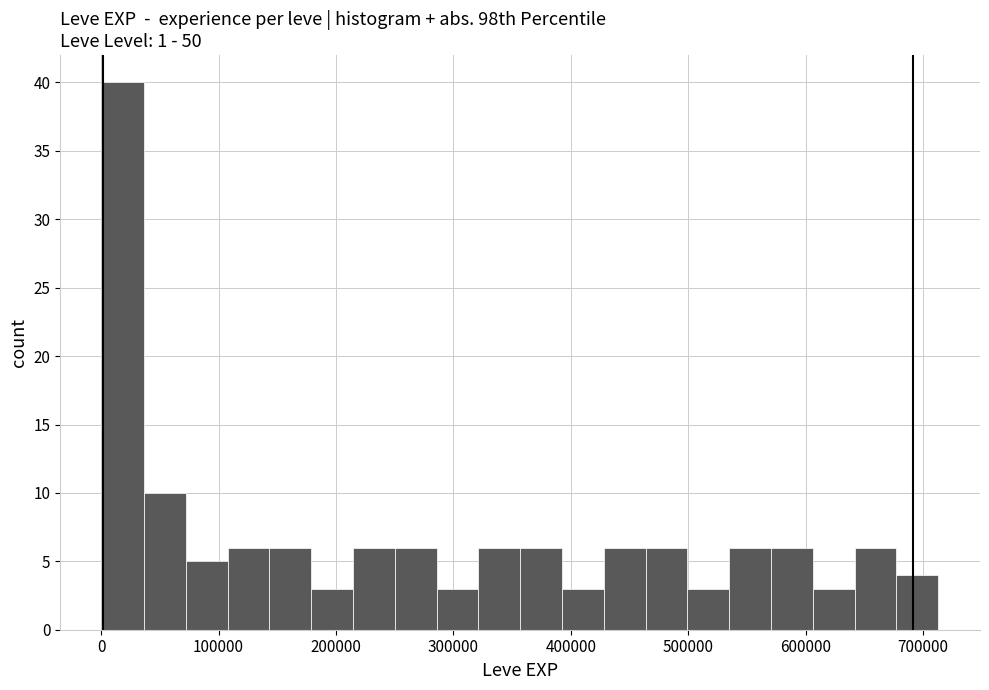

Around what value on the x-axis is the tallest bar? Give the approximate position of its centre, as read against the axis.

20000